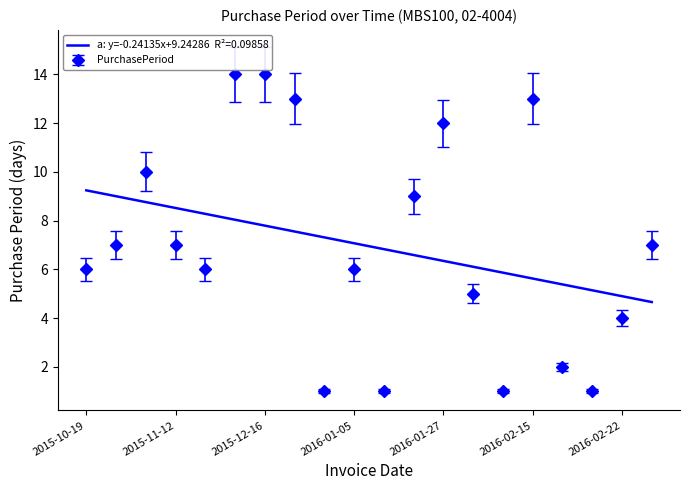

How many interior local valleys does the PurchasePeriod series have?

5